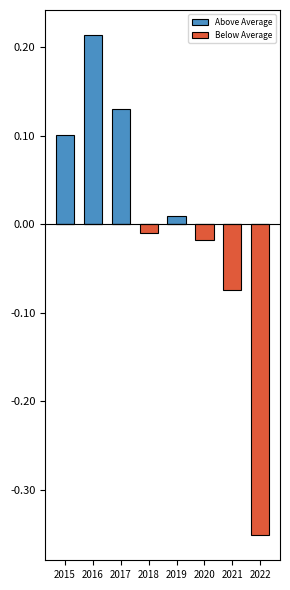

Is the value of Below Average at 2015 greater than the value of Above Average at 2020?

No